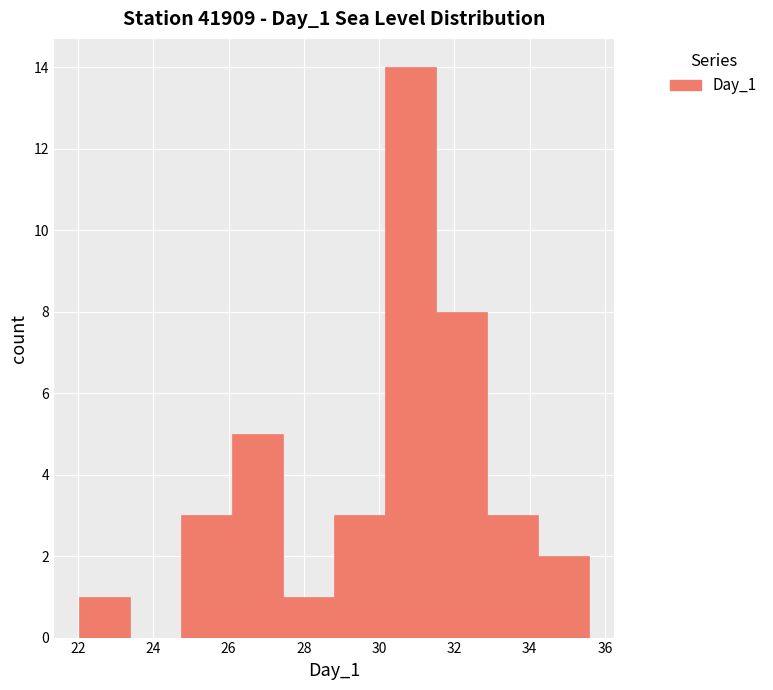

Reading left to right, list every bar in this chart as the range it spans on the x-axis followed by its height. Neither the bar edges nor the heights are printed on the chart, so give them approximately, as read against the axes.

22.0 to 23.4: 1
23.4 to 24.8: 0
24.8 to 26.0: 3
26.0 to 27.4: 5
27.4 to 28.8: 1
28.8 to 30.2: 3
30.2 to 31.6: 14
31.6 to 32.8: 8
32.8 to 34.2: 3
34.2 to 35.6: 2